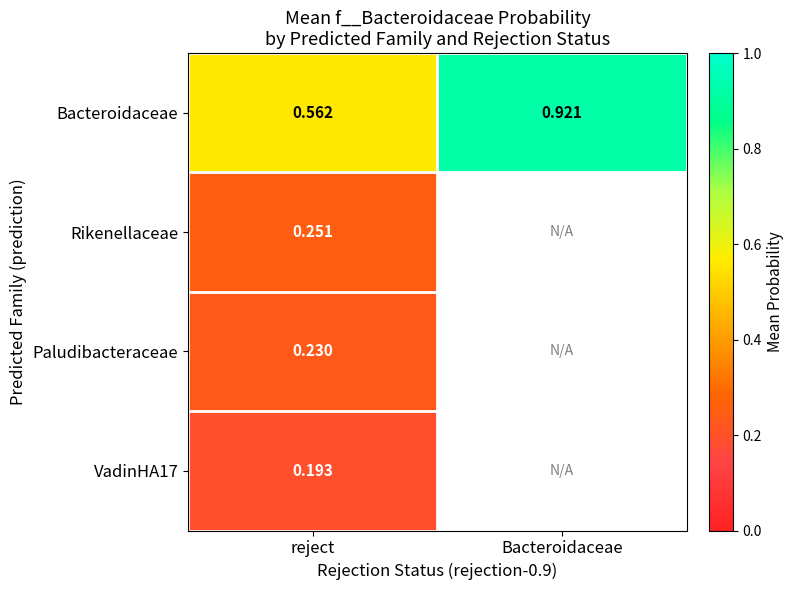

Rank the categories by Bacteroidaceae value from lowest to highest.

reject, Bacteroidaceae